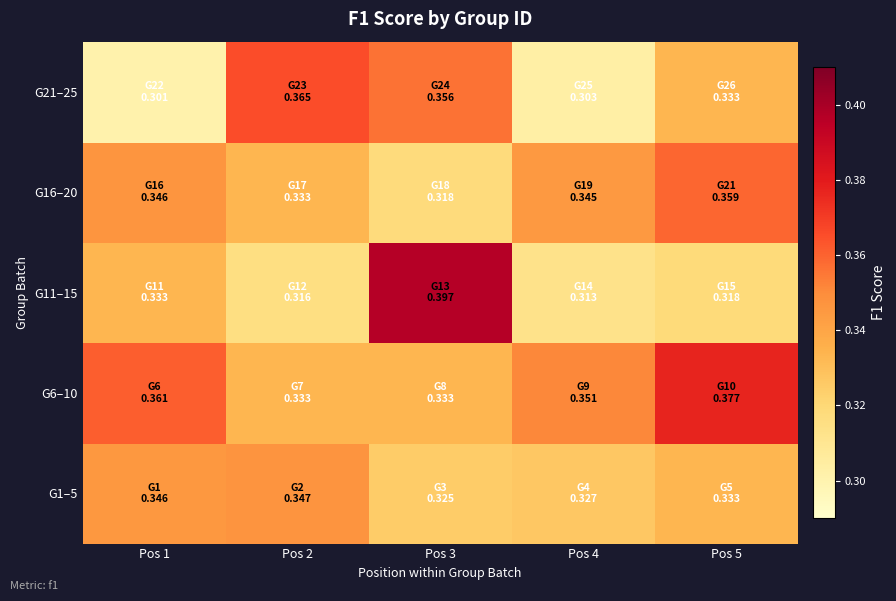

At how many categories does at least one series exceed 0?

5